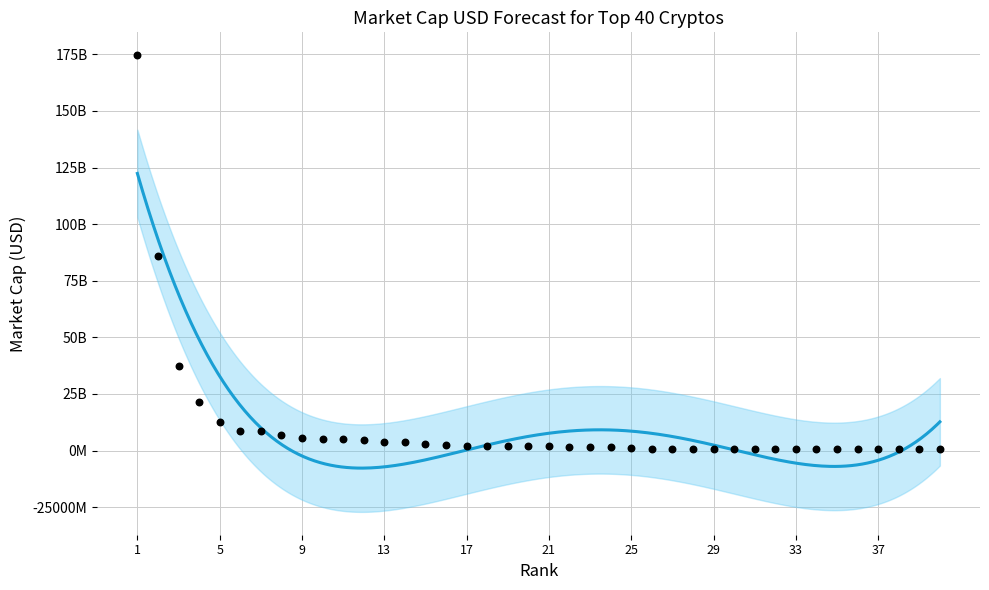

What is the change in value from 16 to 36?

-2005516446